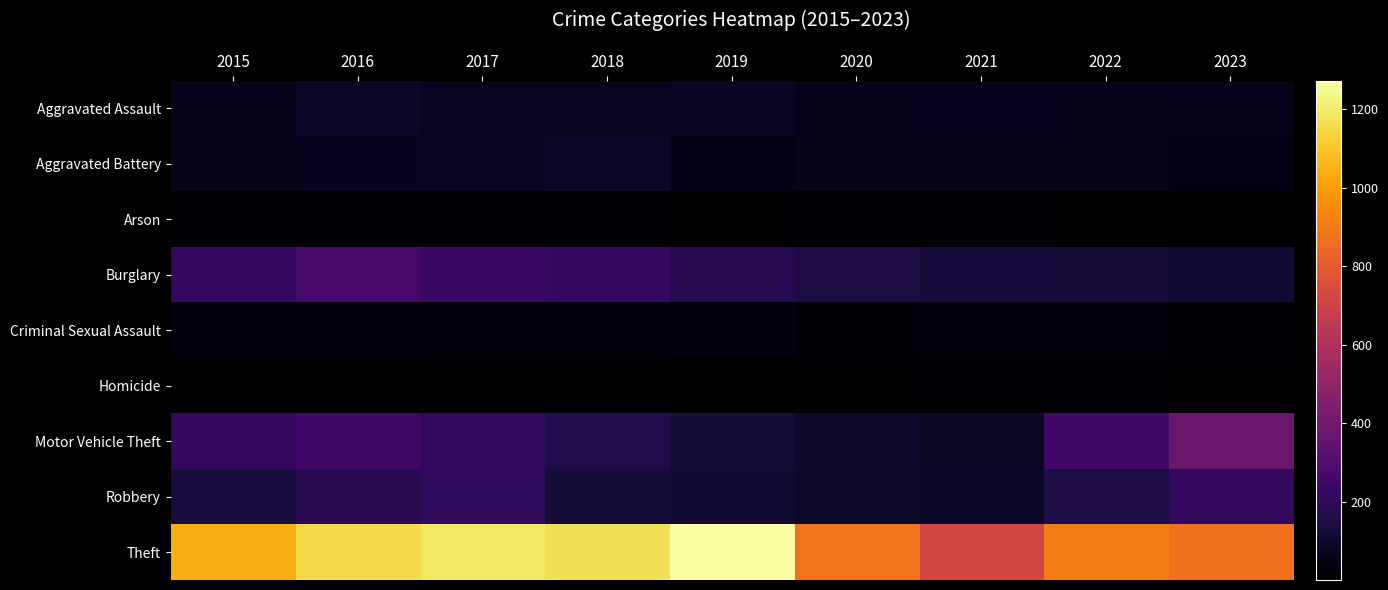

Reading left to right, extract all data points from this chart.

Aggravated Assault: 2015=56	2016=88	2017=72	2018=72	2019=80	2020=62	2021=66	2022=61	2023=56
Aggravated Battery: 2015=60	2016=66	2017=71	2018=86	2019=53	2020=57	2021=60	2022=56	2023=42
Arson: 2015=10	2016=12	2017=7	2018=7	2019=5	2020=7	2021=6	2022=3	2023=2
Burglary: 2015=216	2016=266	2017=237	2018=218	2019=182	2020=146	2021=133	2022=130	2023=114
Criminal Sexual Assault: 2015=29	2016=26	2017=22	2018=24	2019=31	2020=15	2021=26	2022=21	2023=11
Homicide: 2015=5	2016=4	2017=4	2018=4	2019=4	2020=5	2021=6	2022=7	2023=1
Motor Vehicle Theft: 2015=212	2016=259	2017=208	2018=163	2019=123	2020=99	2021=82	2022=258	2023=386
Robbery: 2015=139	2016=178	2017=202	2018=121	2019=116	2020=97	2021=88	2022=151	2023=211
Theft: 2015=1041	2016=1151	2017=1188	2018=1170	2019=1272	2020=884	2021=716	2022=913	2023=870